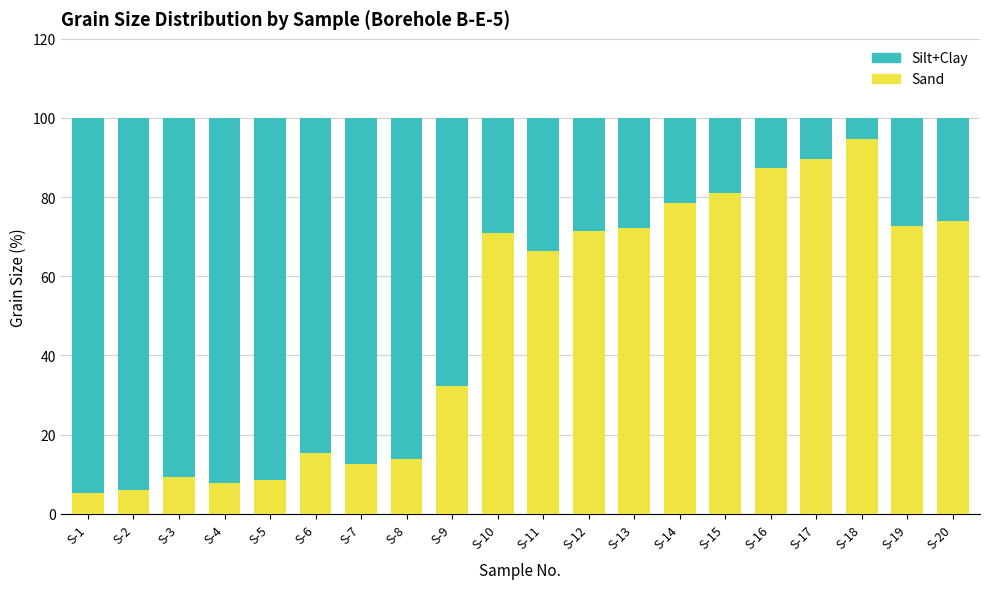

How many bars are there in total?

20